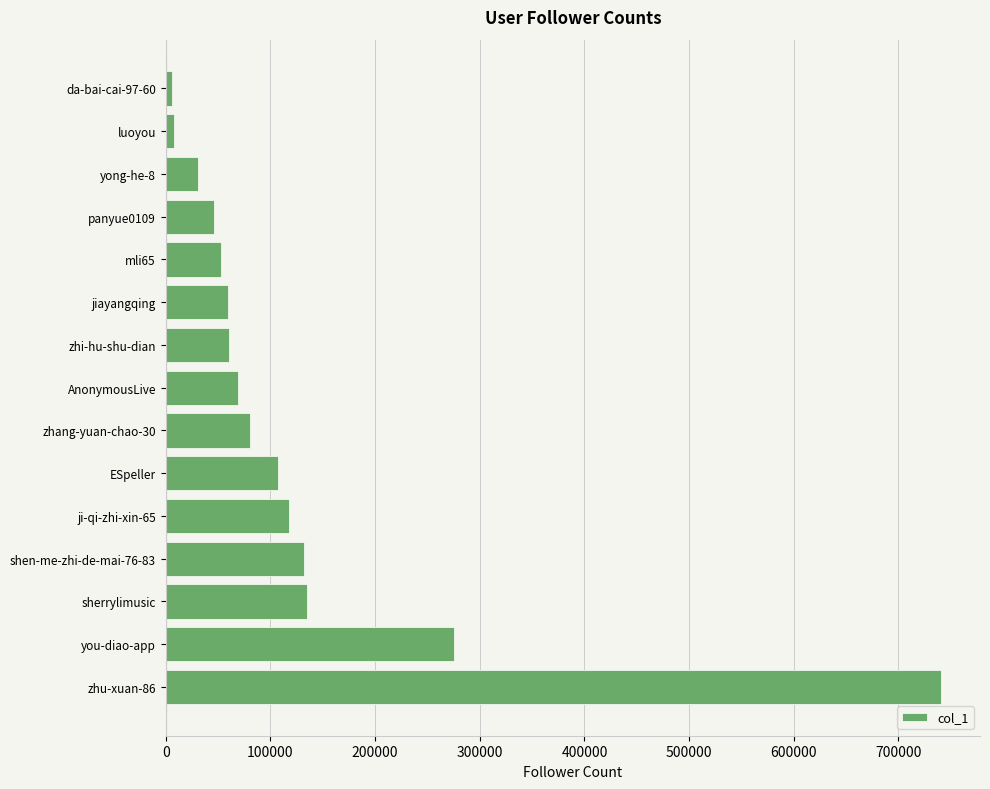

At which label is the value closest to 373487?

you-diao-app